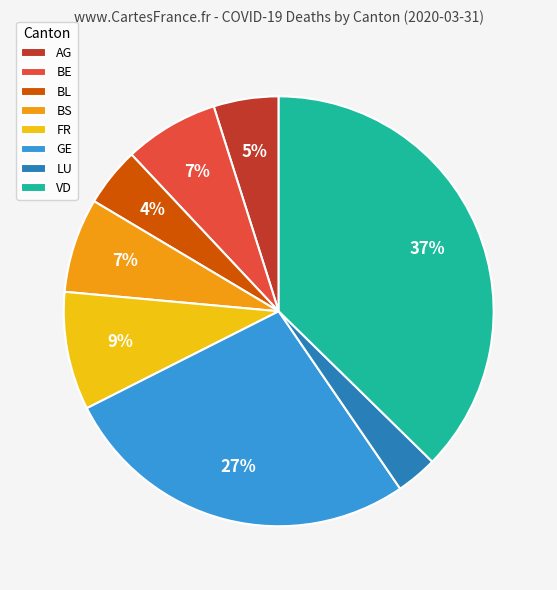

To the nearest percent, what is the difference between the largest and smallest slice percentages?

34%